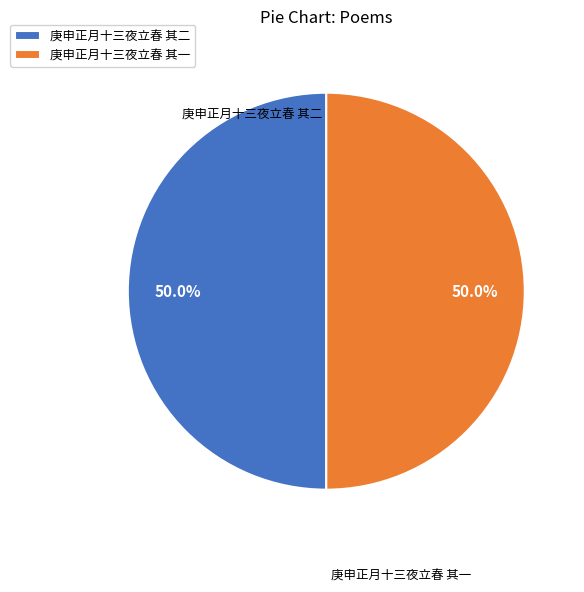

Approximately how many times larger is the value at 庚申正月十三夜立春 其一 compared to 庚申正月十三夜立春 其二?

1.0